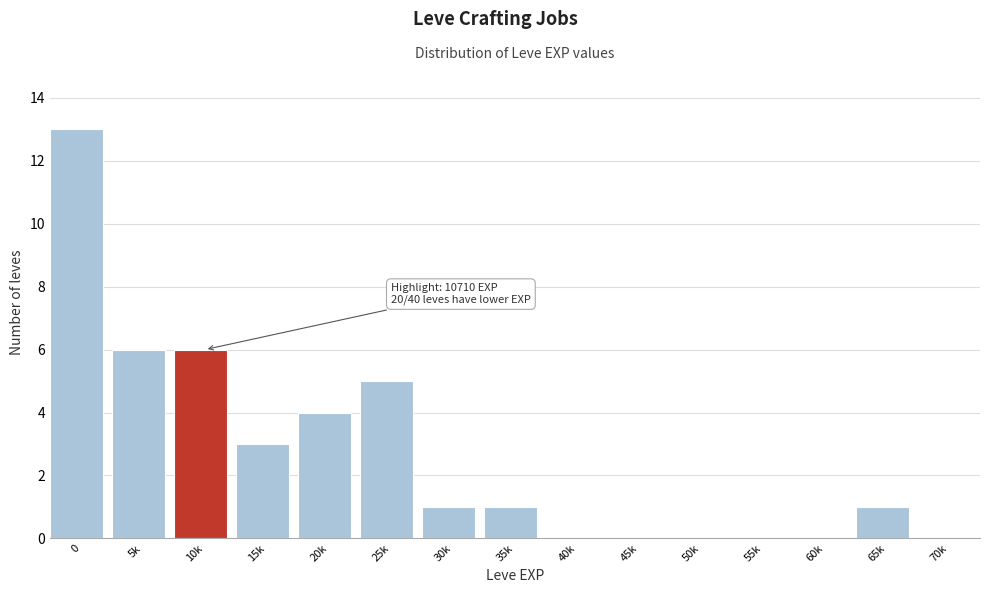

Reading left to right, extract all data points from this chart.

0=13	5k=6	10k=6	15k=3	20k=4	25k=5	30k=1	35k=1	40k=0	45k=0	50k=0	55k=0	60k=0	65k=1	70k=0